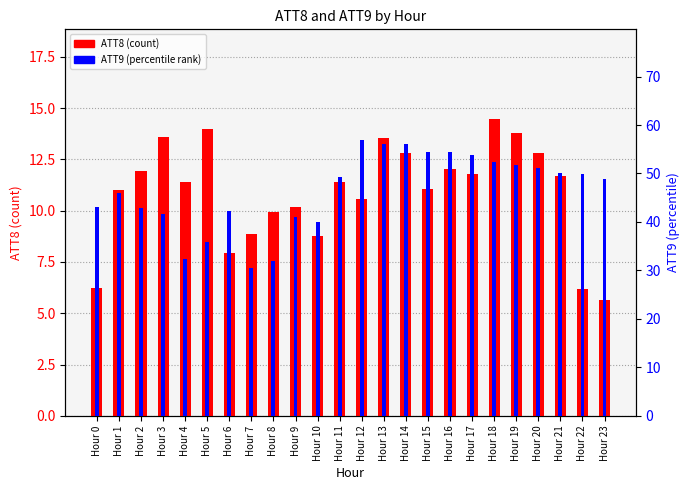

Which series changed the most between Hour 12 and Hour 23?

ATT9 (percentile)